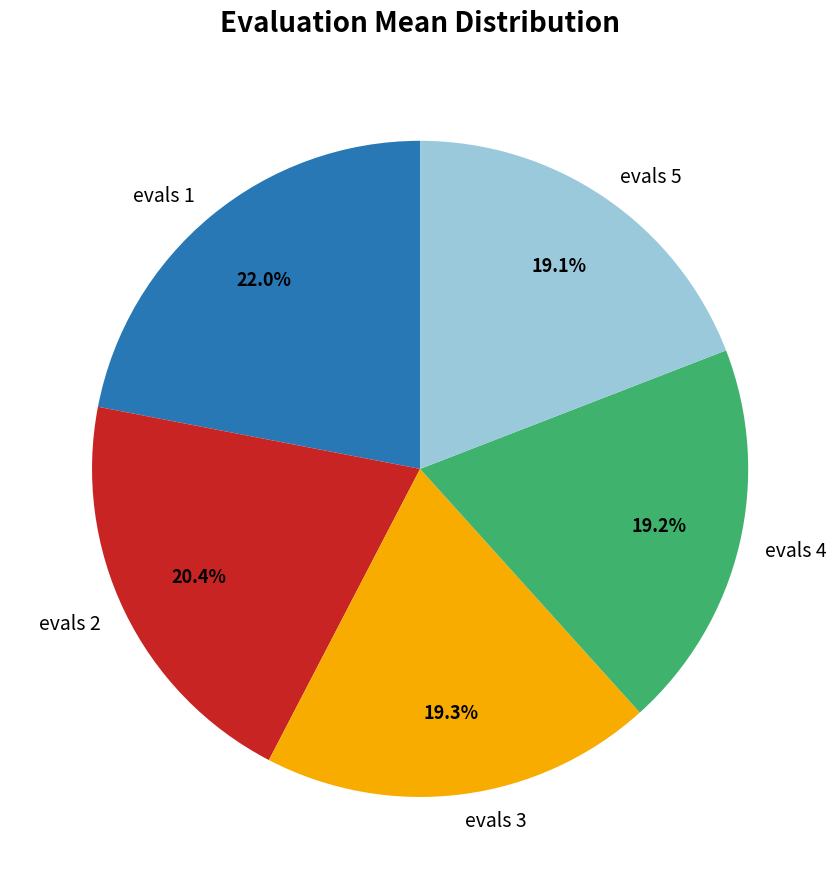

The evals 3 slice represents 19% of the pie. True or false?

True